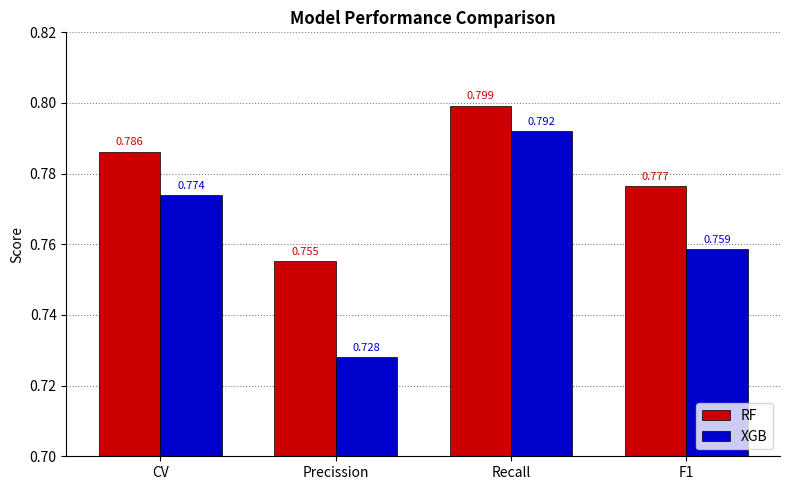

Which series has the largest range (max minus min)?

XGB